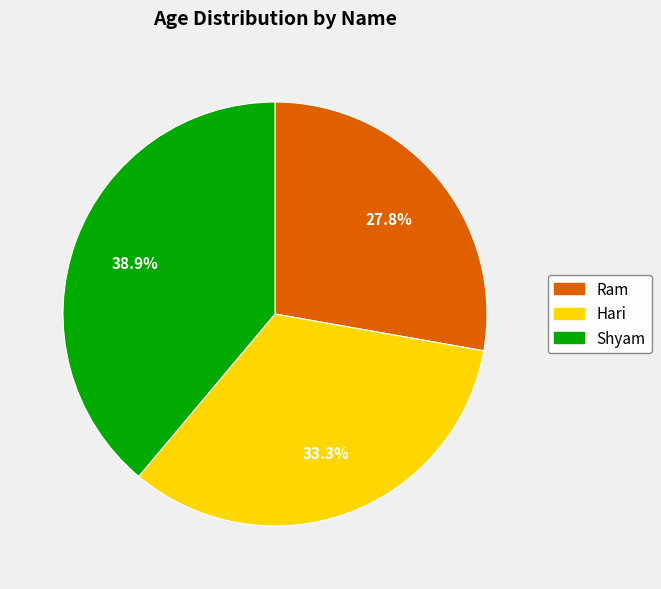

Which slice is the largest?

Shyam